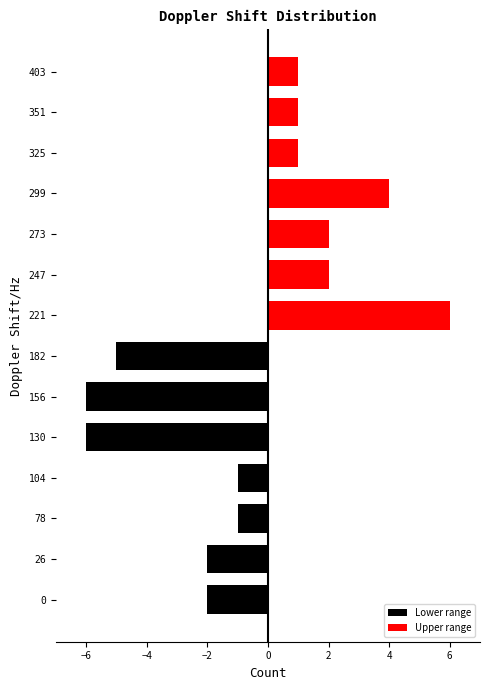

Are the bars horizontal?

Yes